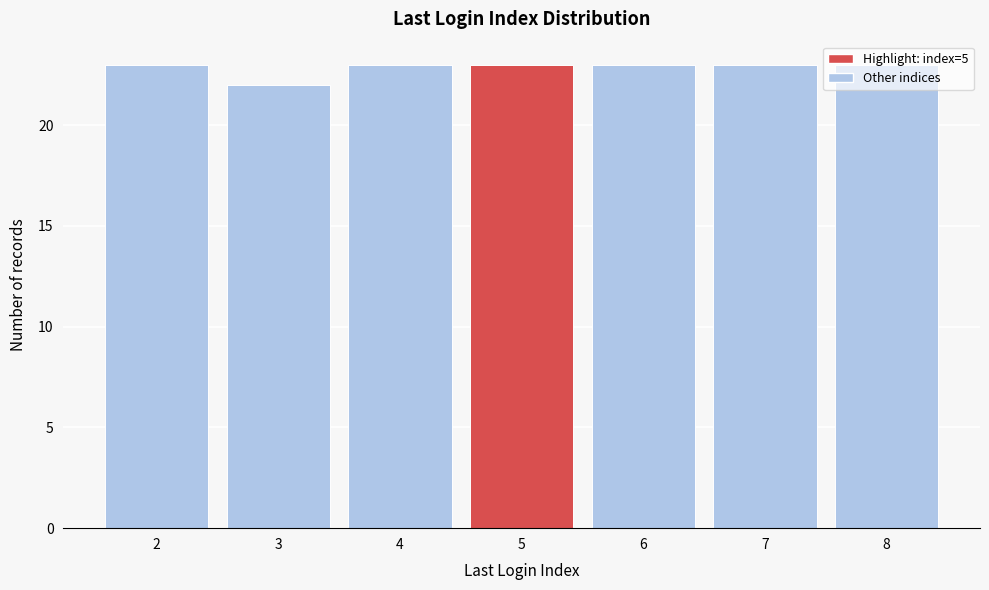

True or false: the data shows 6 at 8.

False